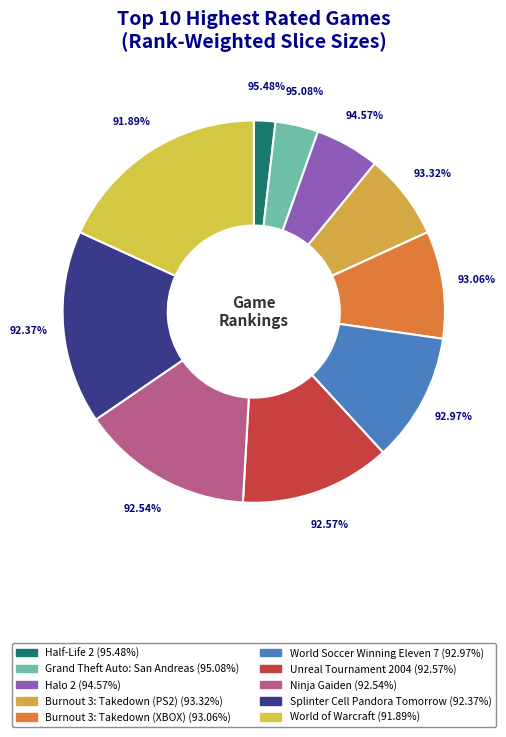

The Burnout 3: Takedown (XBOX) slice represents 9% of the pie. True or false?

True